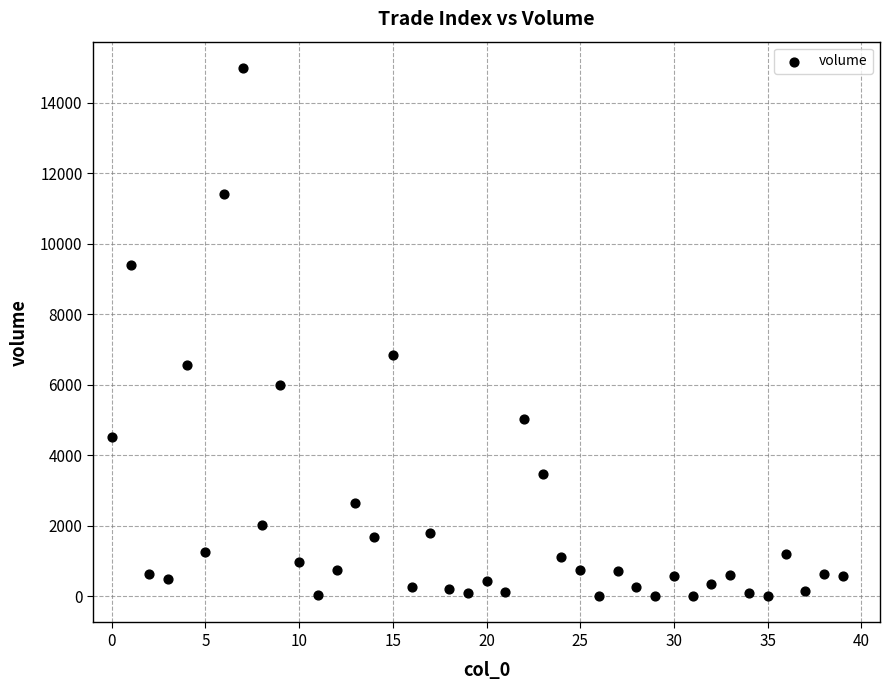

What Y value in the scatter plot is closest to 7495?

6856.0